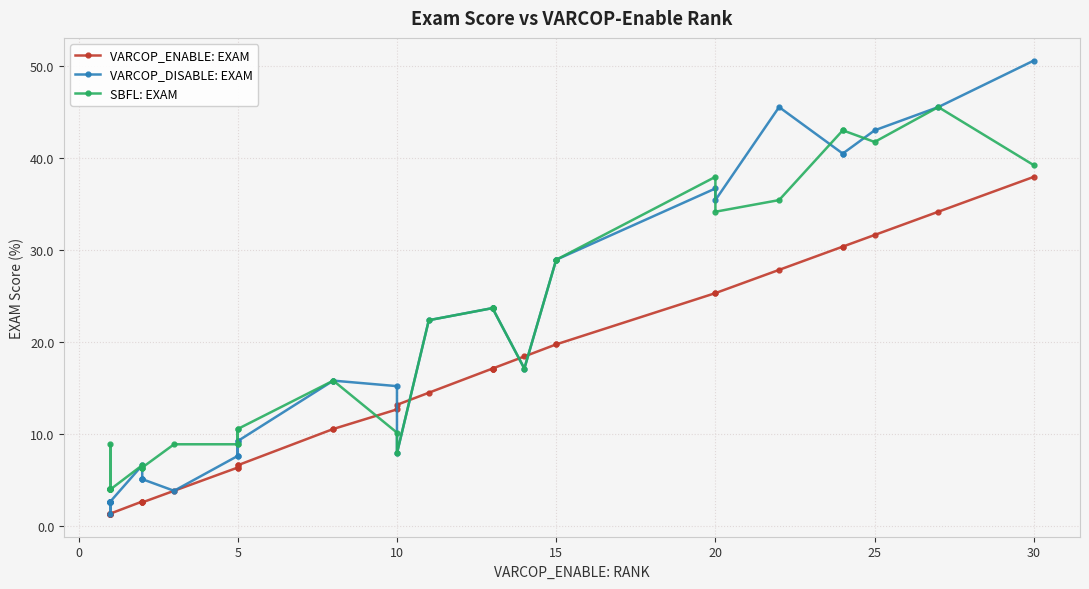

Count the number of categories in the chart.

40